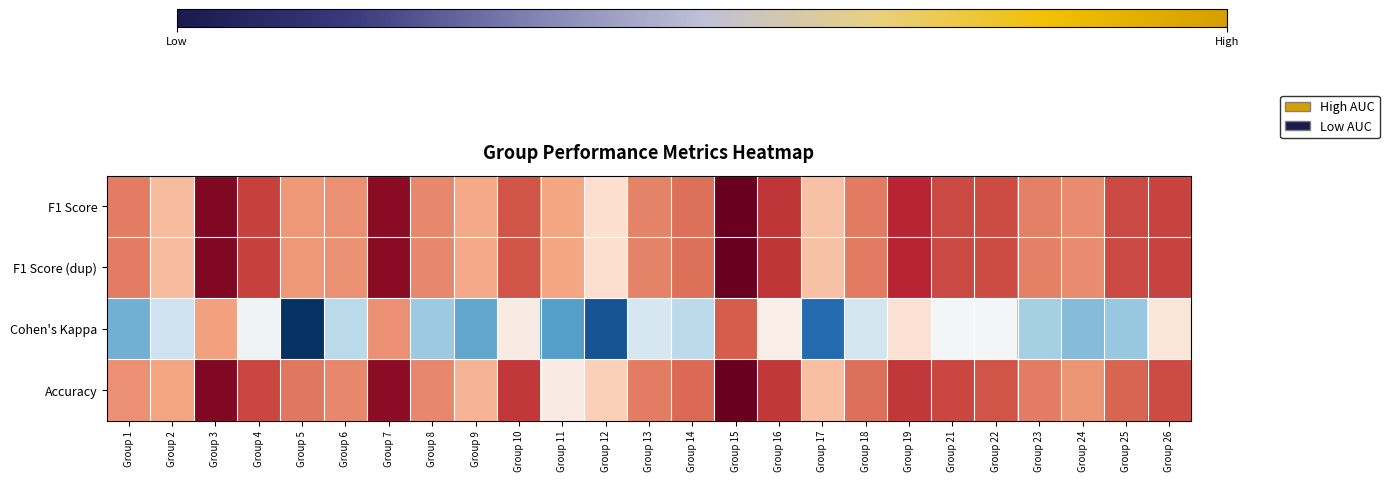

Rank the series at Group 17 from highest to lowest value.

Accuracy, F1 Score, F1 Score (dup), Cohen's Kappa